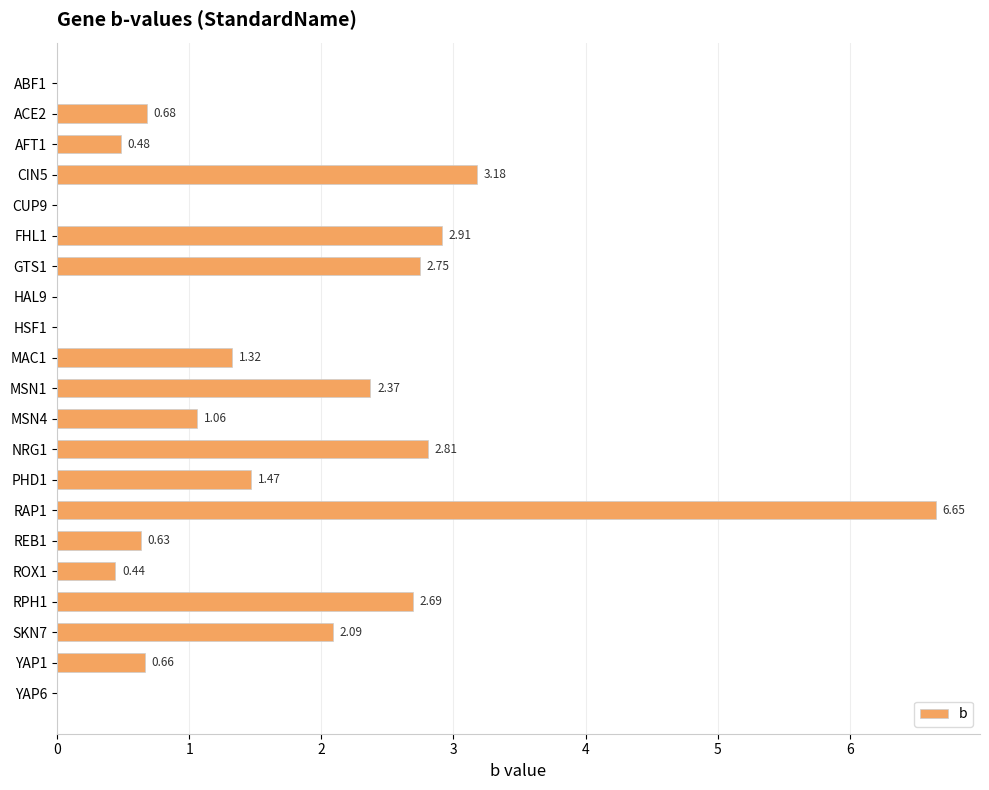

Between NRG1 and RAP1, which is larger?

RAP1